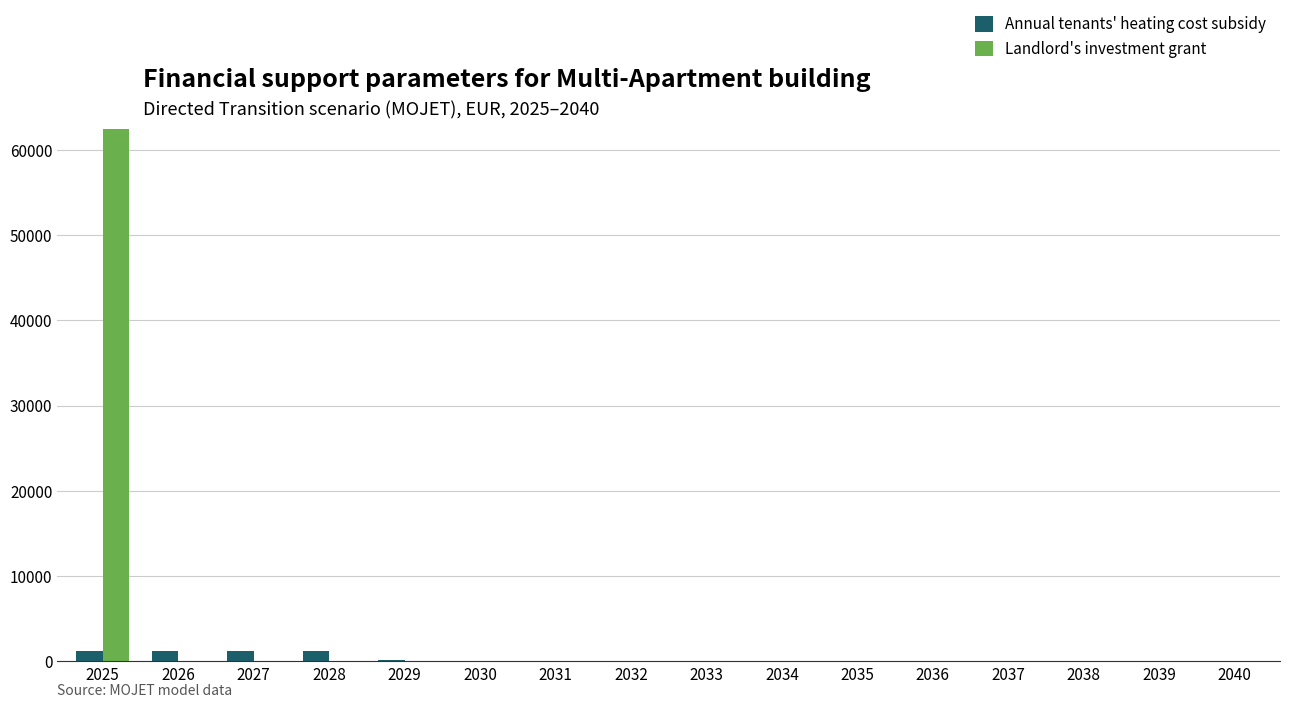

What are all the series names shown in the legend?

Annual tenants' heating cost subsidy, Landlord's investment grant